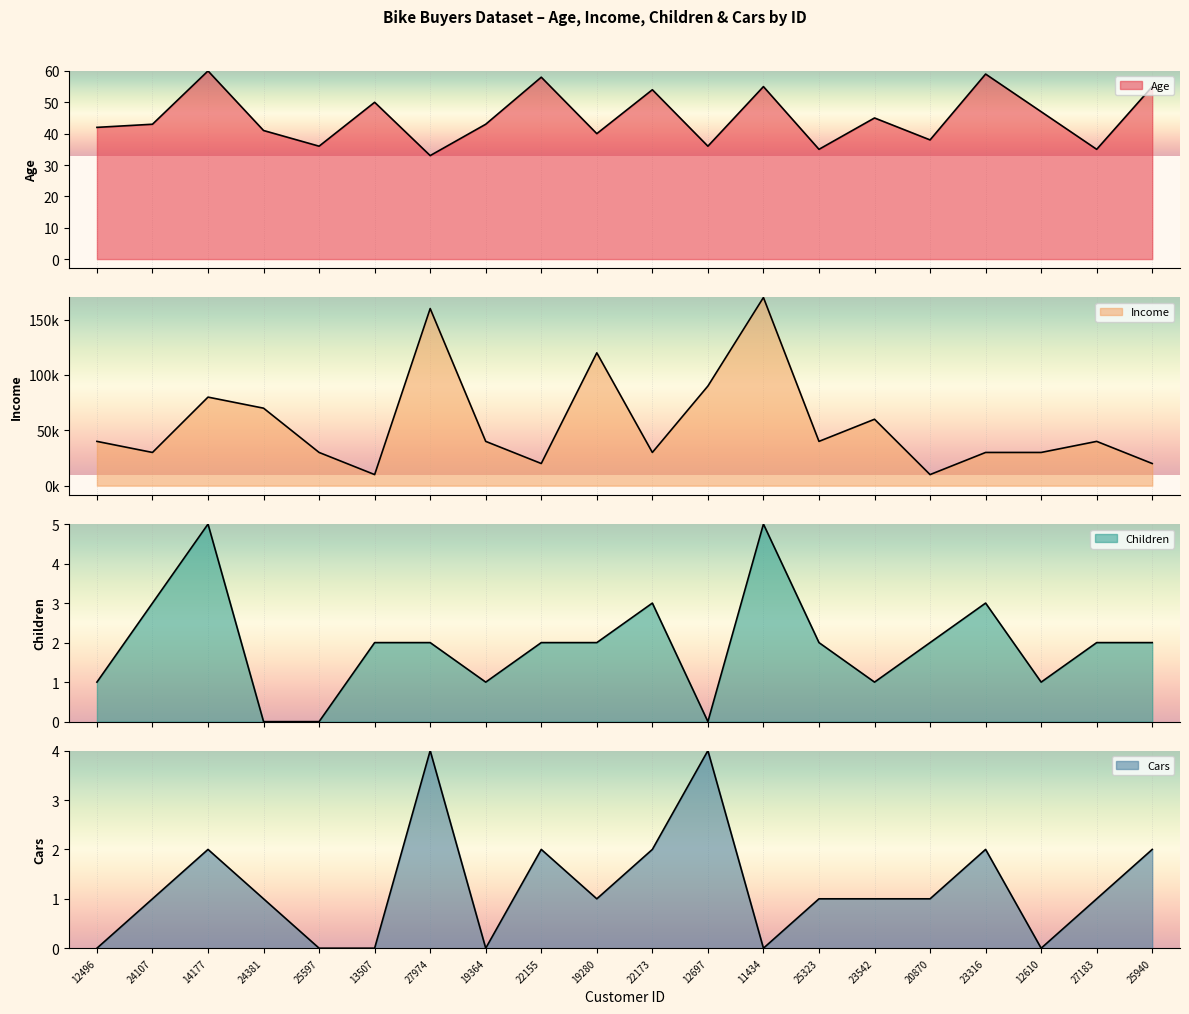

What is the average value of the Children series?

2